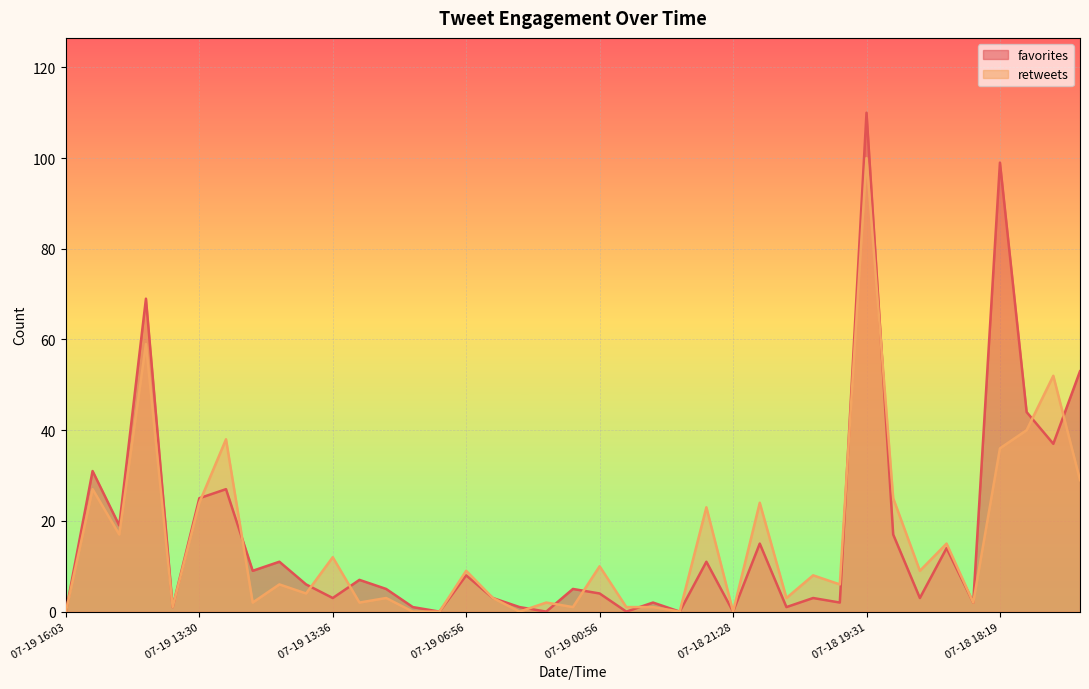

True or false: retweets has a value of 3 at 07-19 12:22.

True